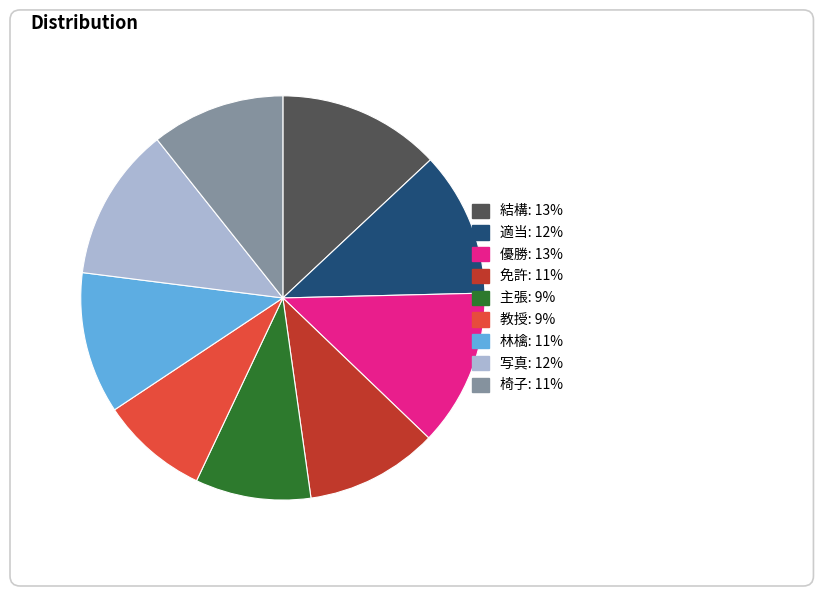

Count the number of slices in the pie.

9